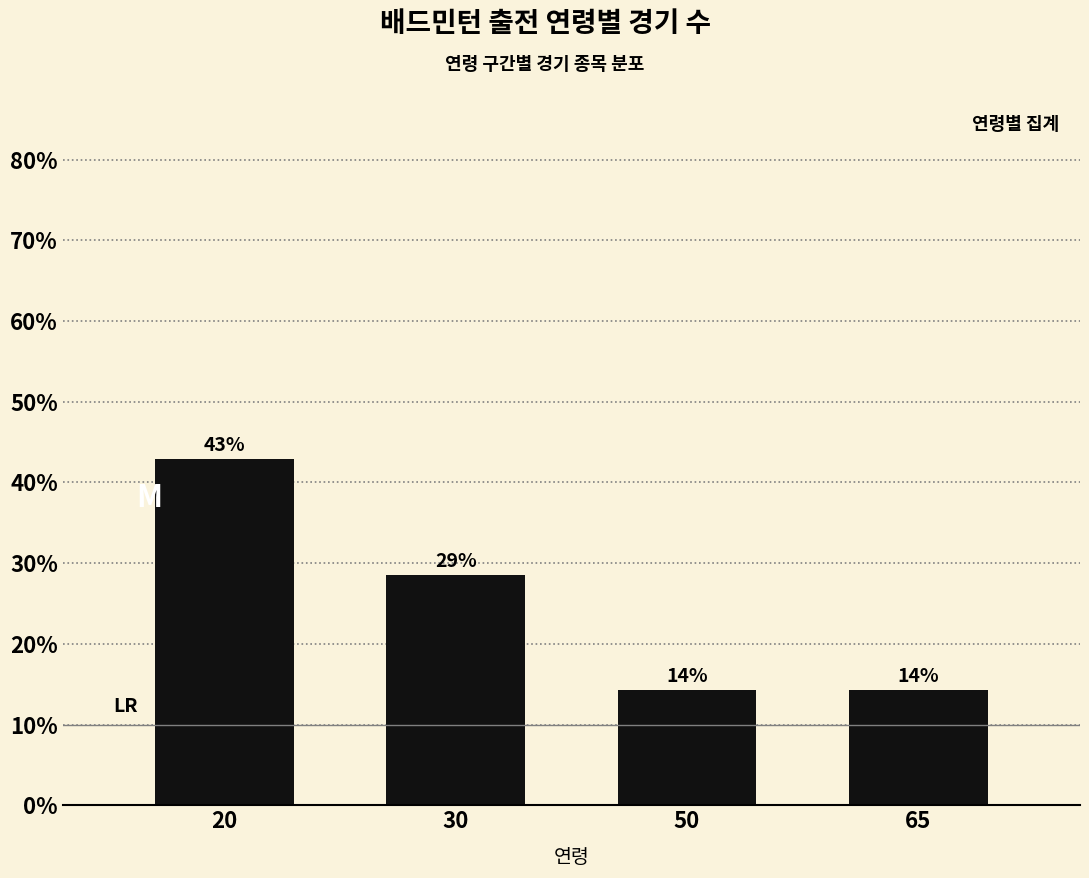

Between 50 and 65, which is larger?

50